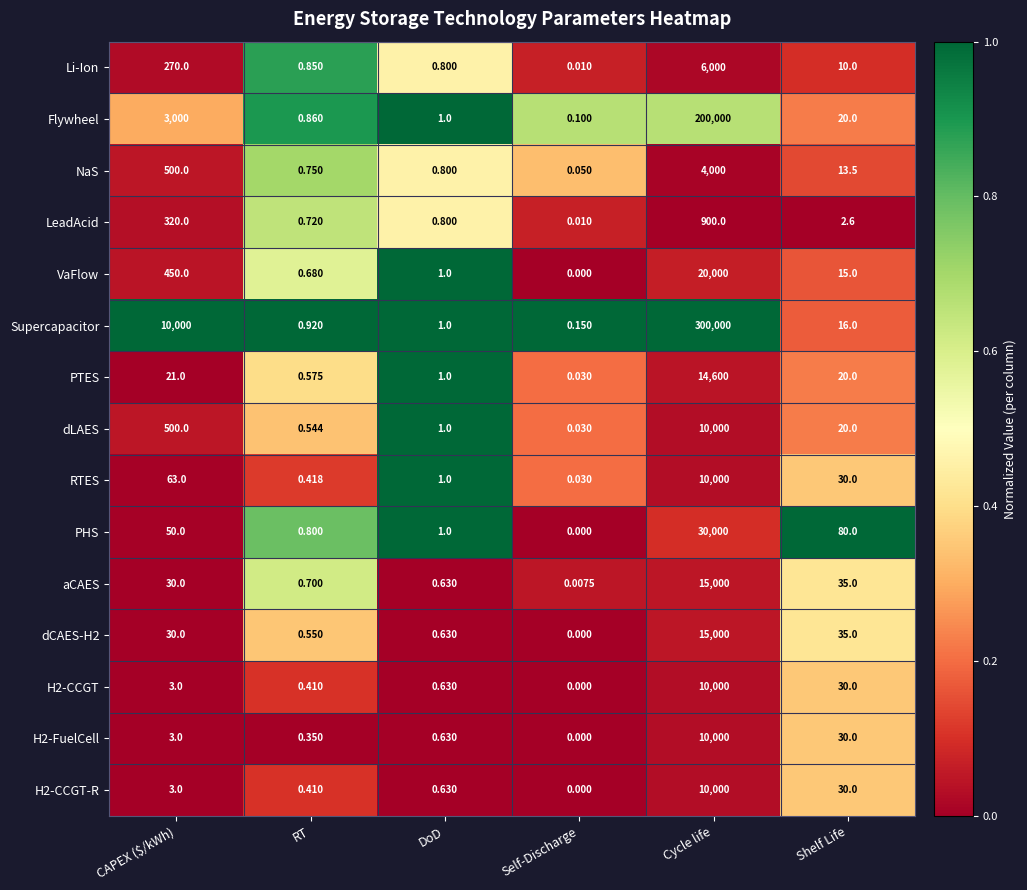

Which category has the highest value across all series?

Cycle life